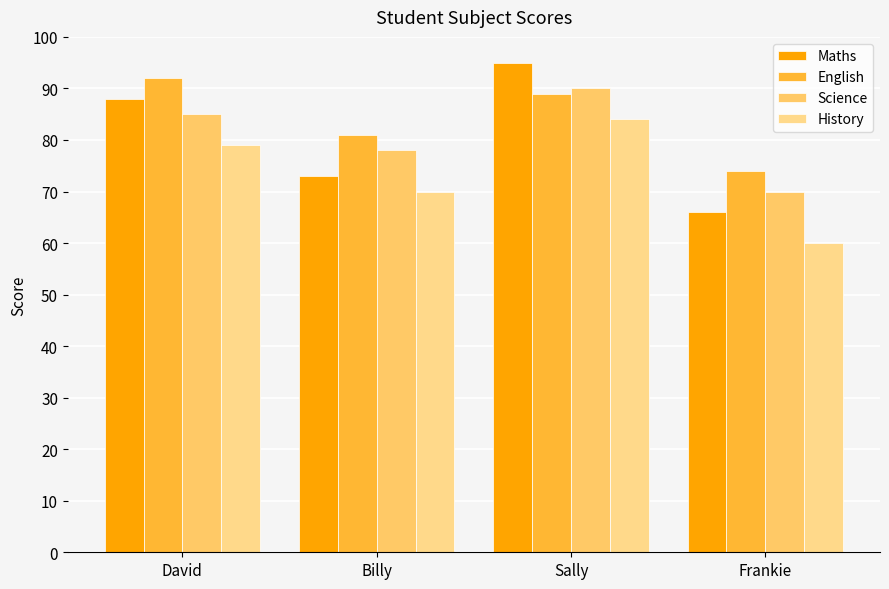

The History series shows 70 at Billy. True or false?

True